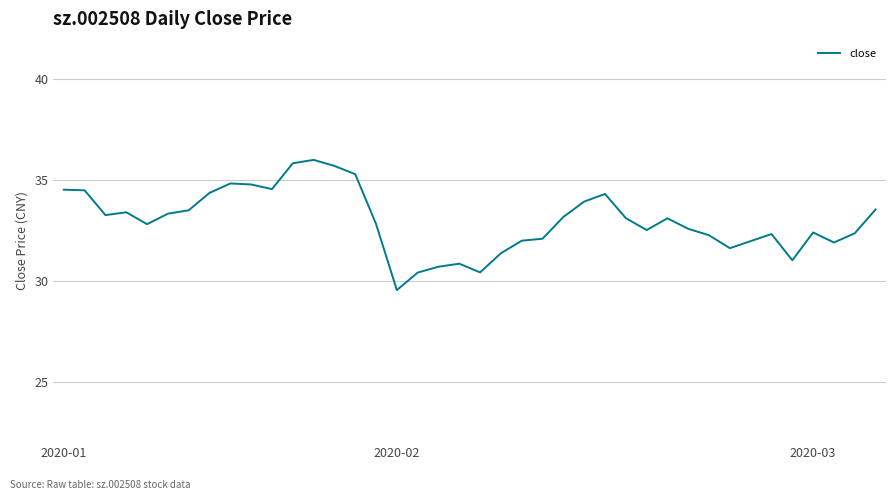

True or false: there are more than 2 points higher than both neighbors.

True